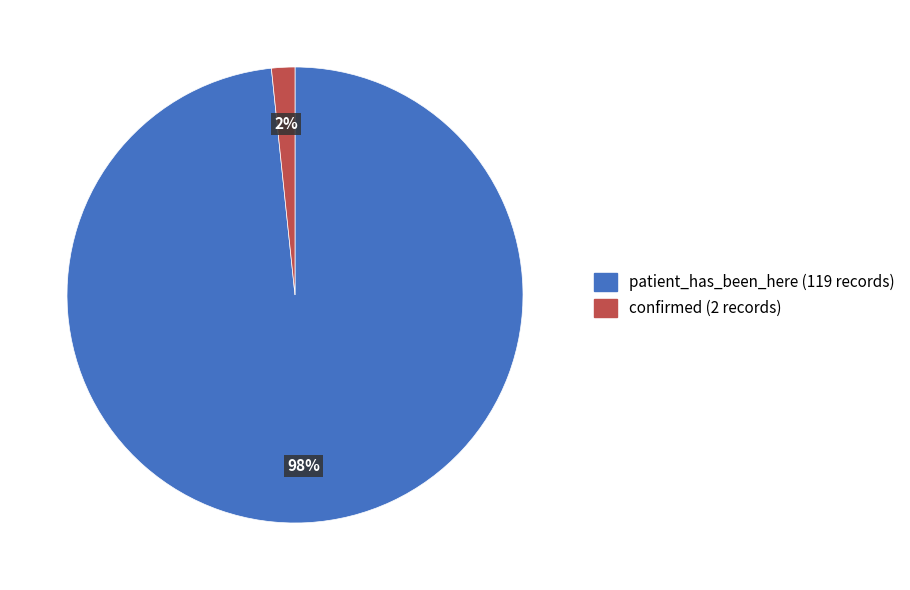

What is the largest slice in the pie chart?

patient_has_been_here